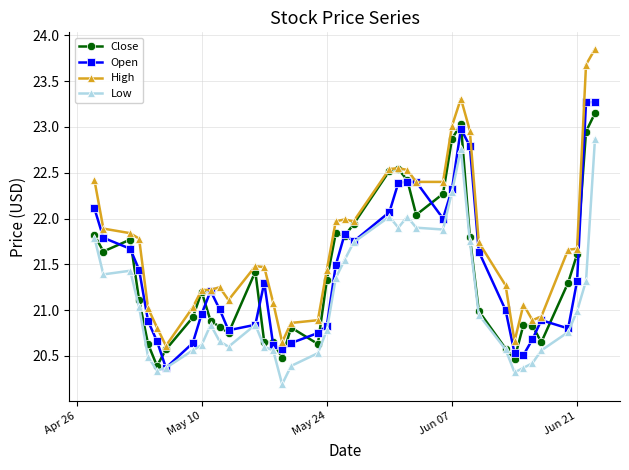

True or false: Low and High cross at least once.

False